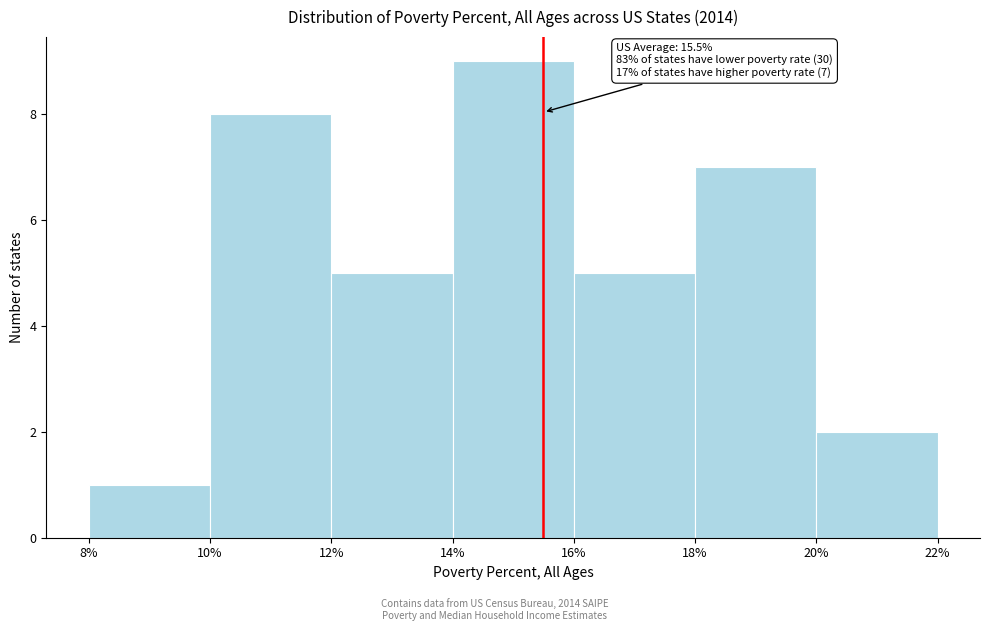

Which range on the x-axis has the tallest bar?

14% to 16%